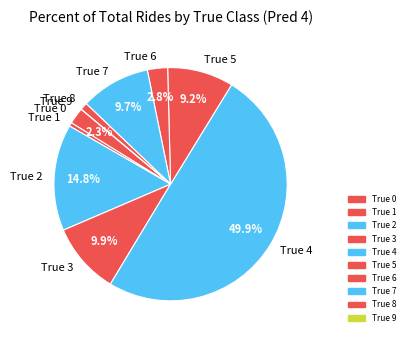

To the nearest percent, what is the average slice percentage?

10%